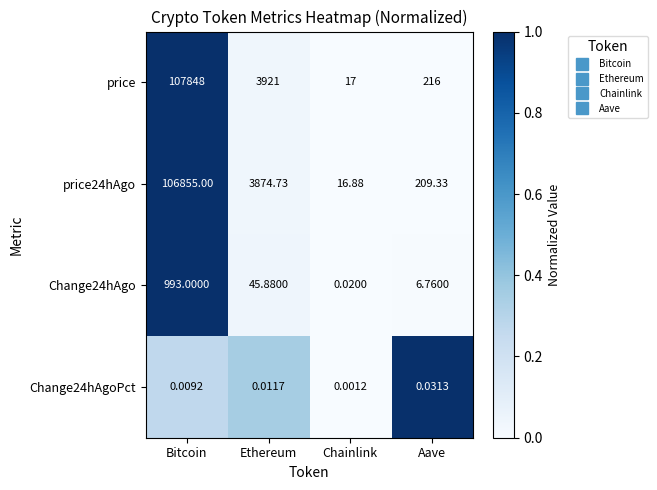

What is the difference between the highest and lowest values at Ethereum?

3921.0